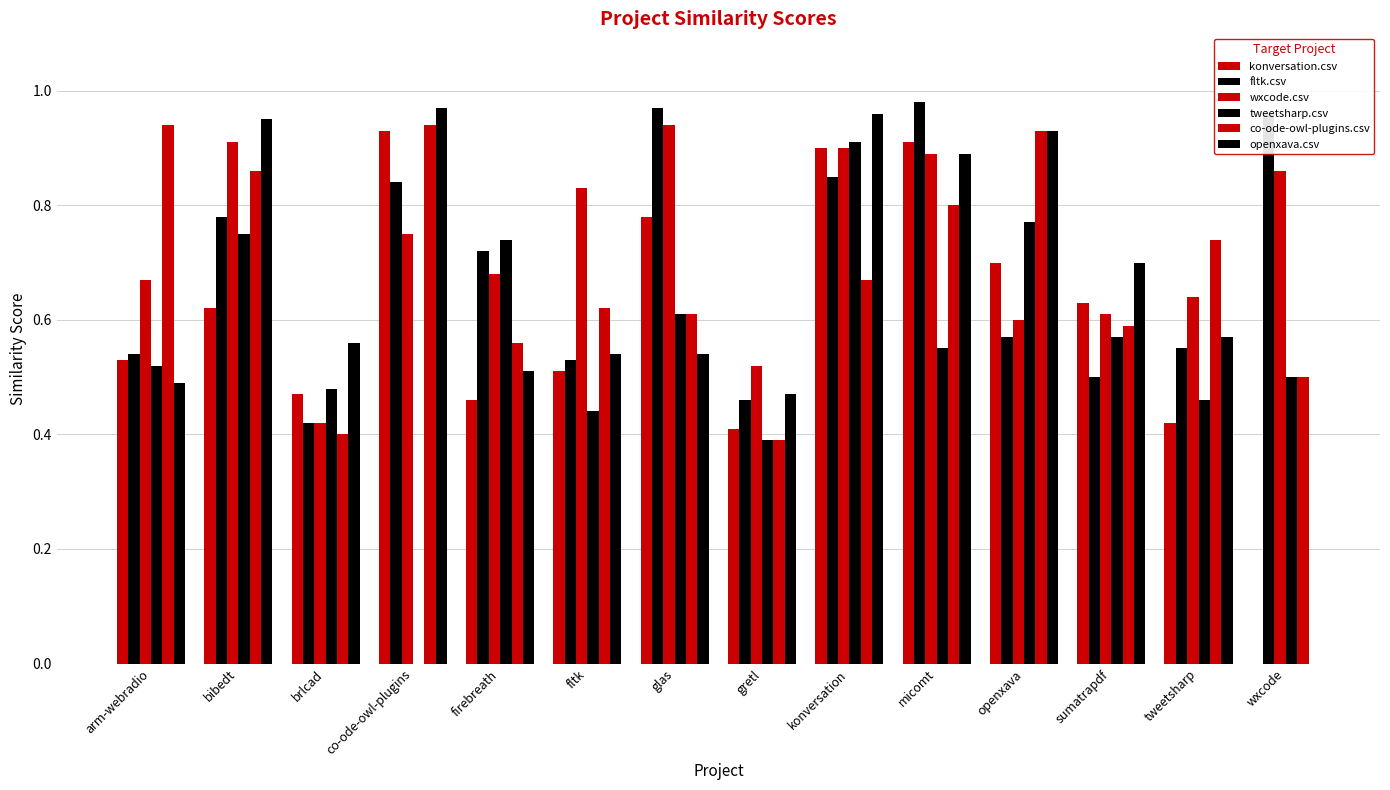

Read the openxava.csv value at firebreath.

0.5